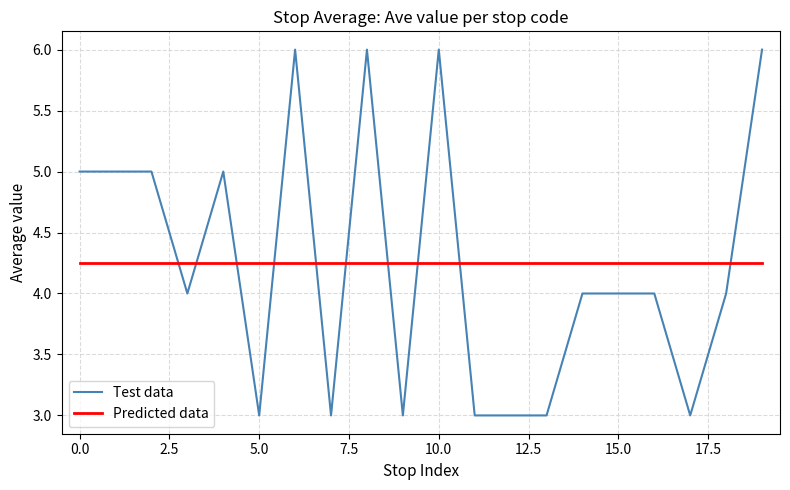

Rank the series by their maximum value, from lowest to highest.

Predicted data, Test data